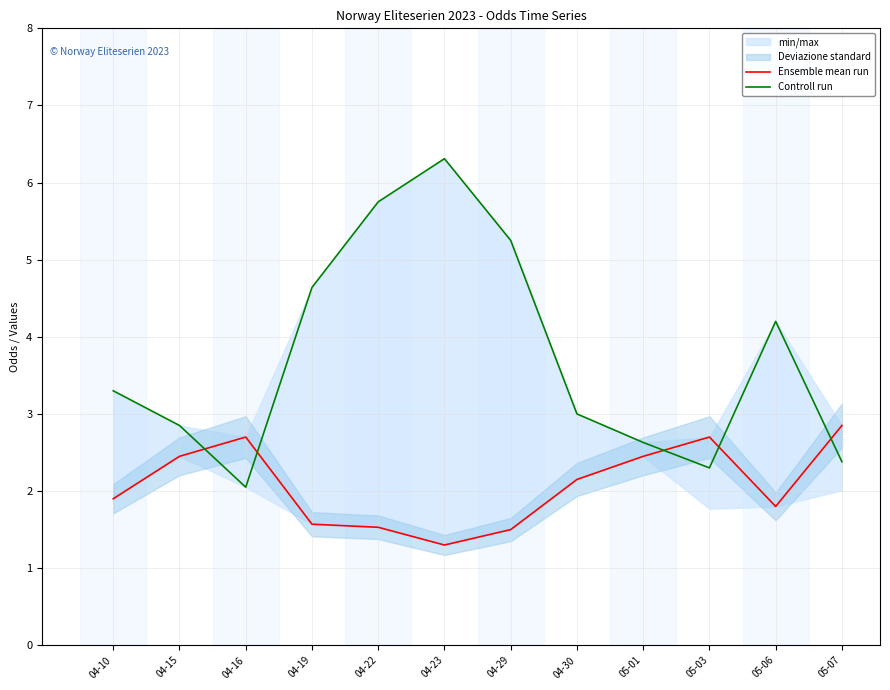

At which category is the sum across all series the highest?

04-23